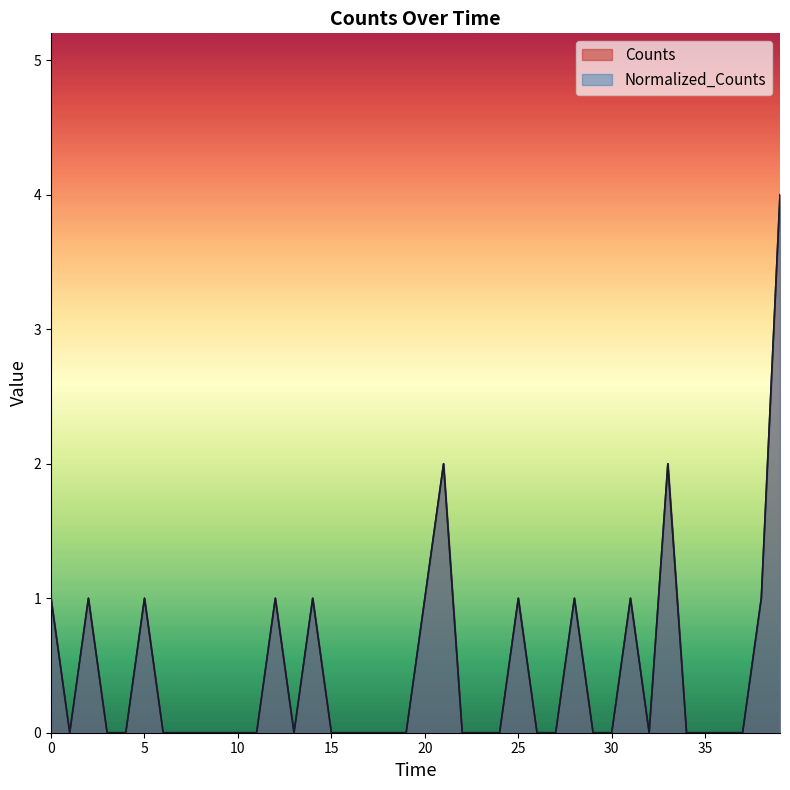

True or false: Counts and Normalized_Counts intersect in this chart.

False